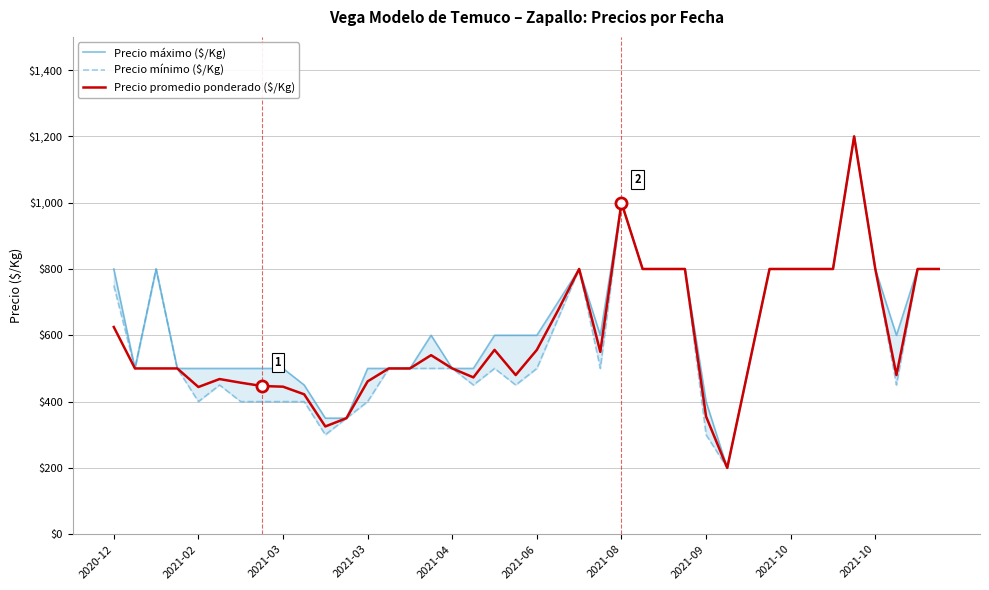

What is the average value of the Precio máximo ($/Kg) series?

629